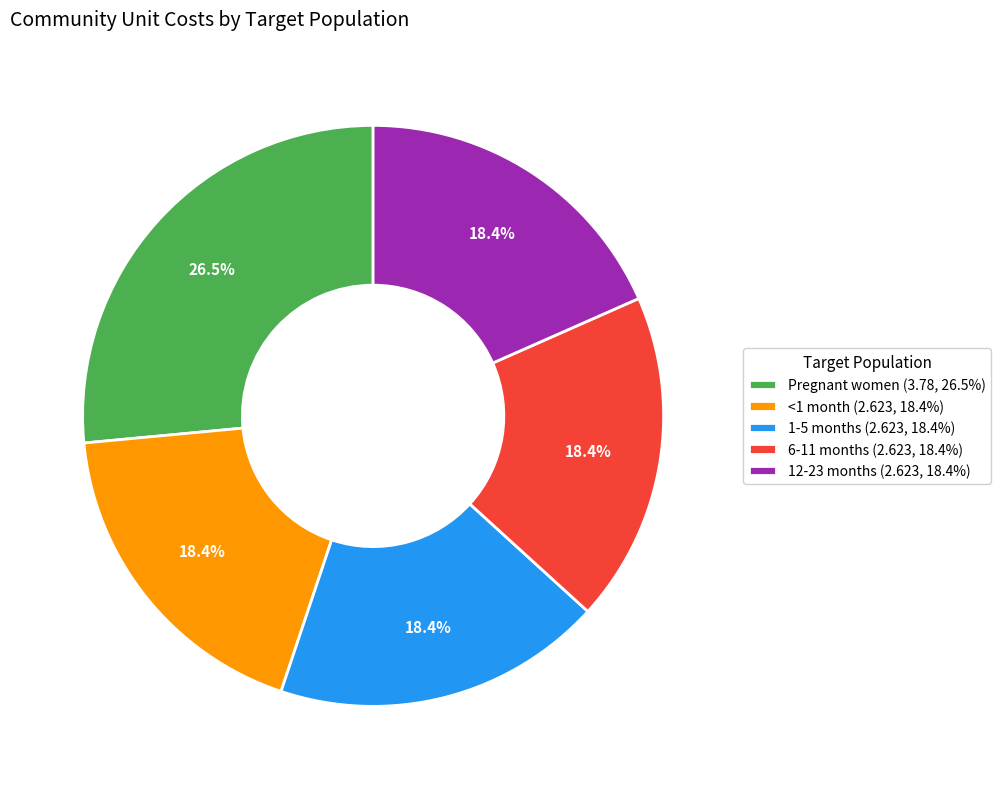

To the nearest percent, what is the average slice percentage?

20%